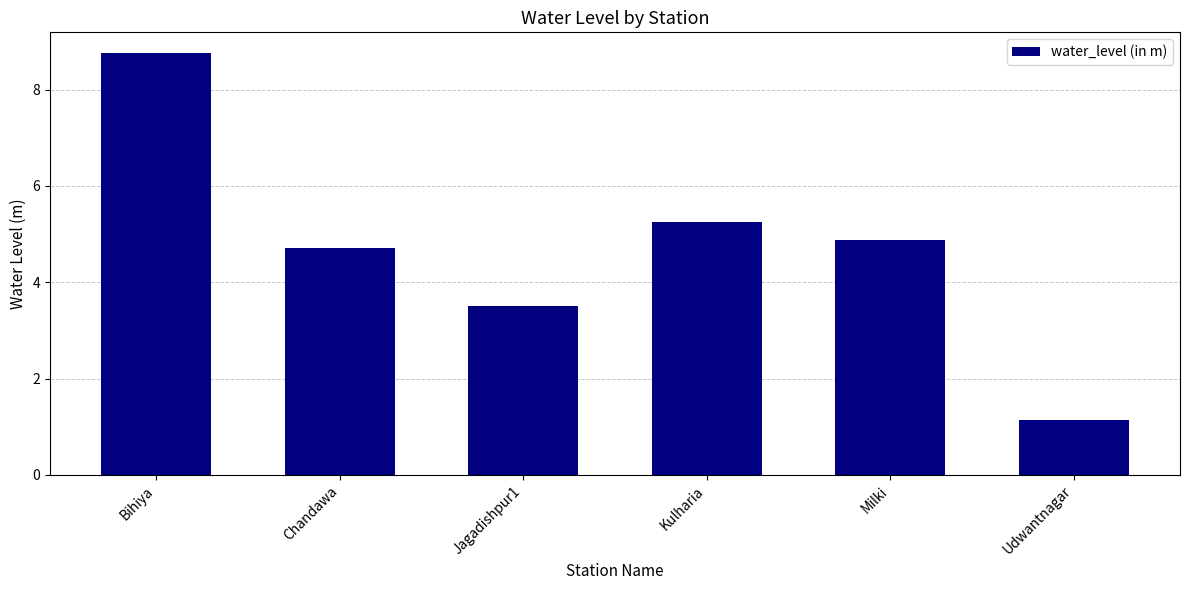

Is it true that the value at Jagadishpur1 is 6.3?

False